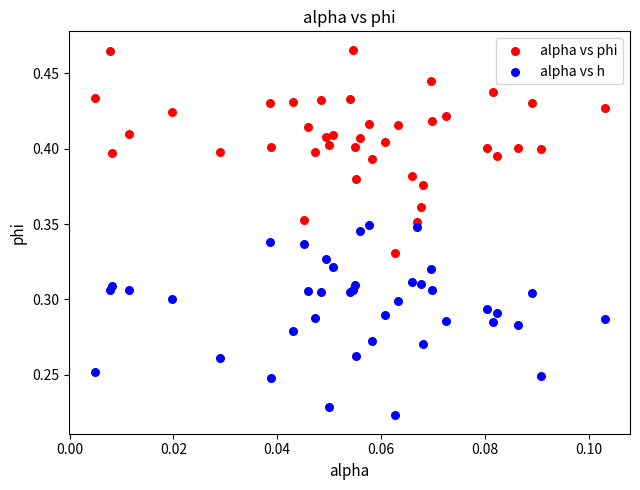

Which series contains the highest Y value?

alpha vs phi